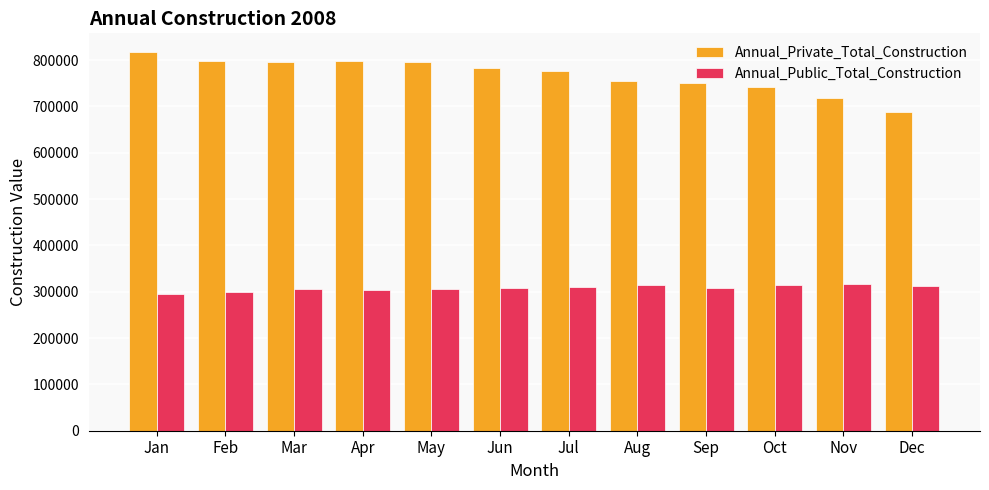

Count the number of data series in this chart.

2